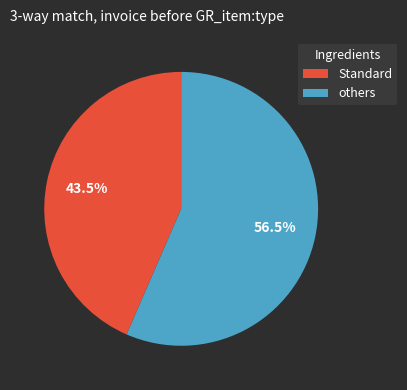

How much of the chart is everything except others?

43.5%